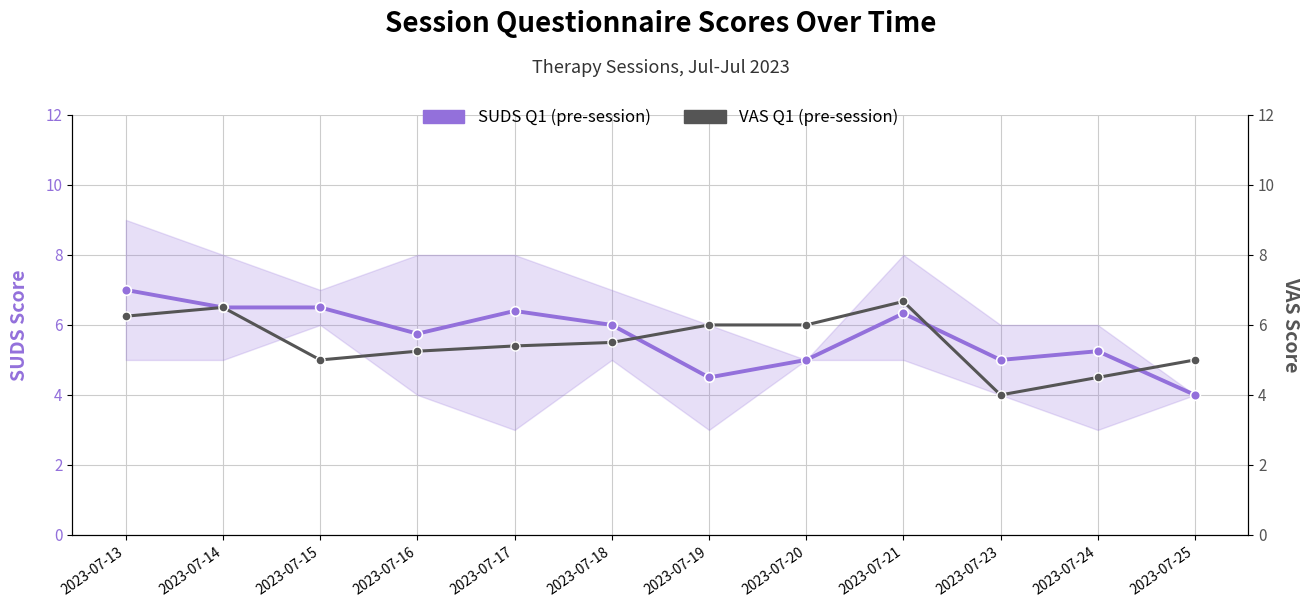

What is the value of the SUDS Q1 (pre-session) point at the 3rd from the left?

6.5